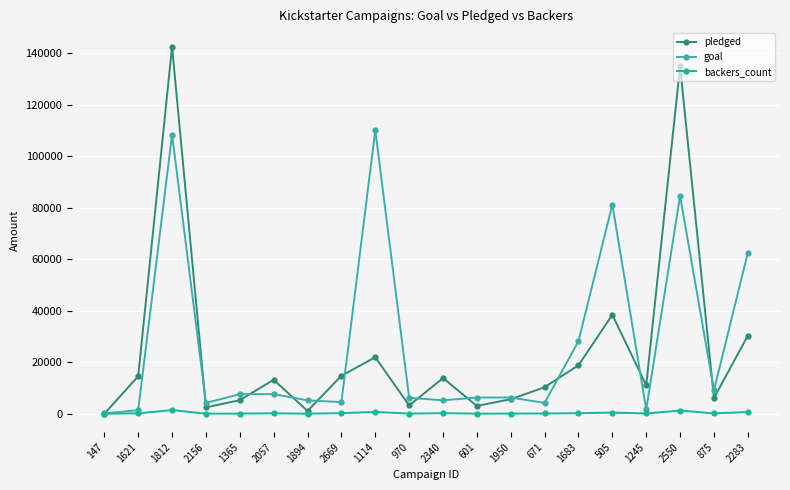

What is the total value across all series at 2283?

93505